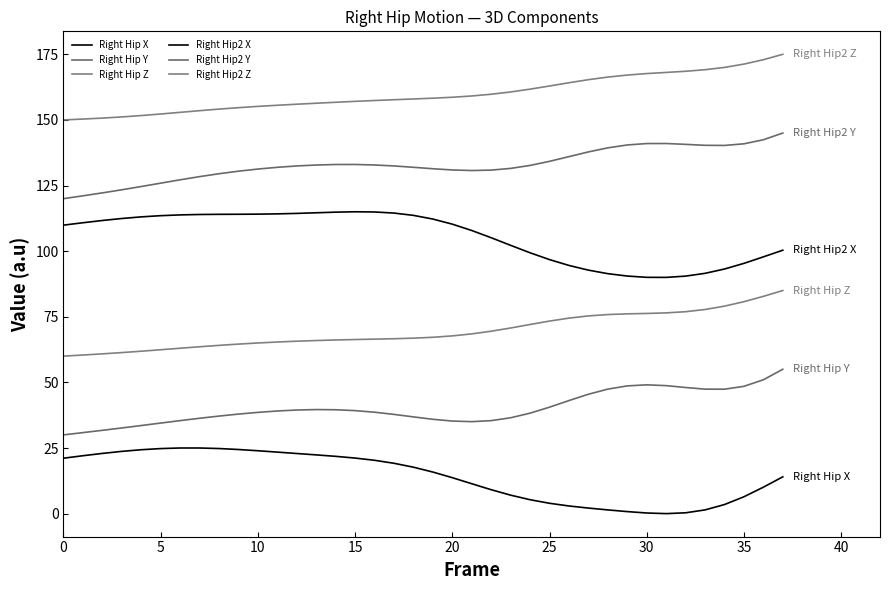

Rank the series by their average value, from lowest to highest.

Right Hip X, Right Hip Y, Right Hip Z, Right Hip2 X, Right Hip2 Y, Right Hip2 Z